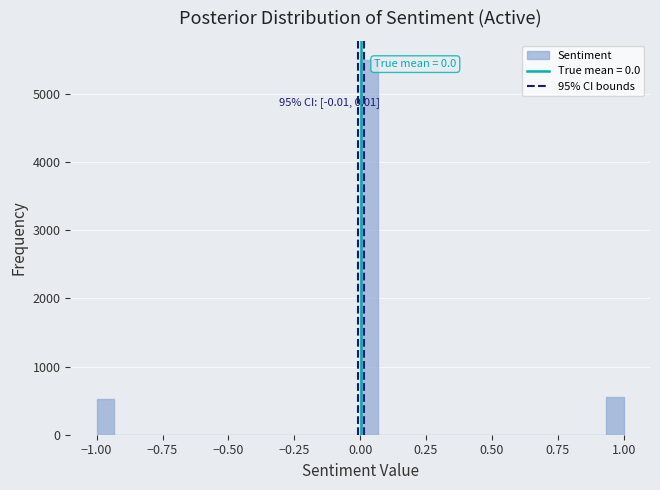

Read against the x-axis, roughly where is the centre of the tallest bar?

0.05